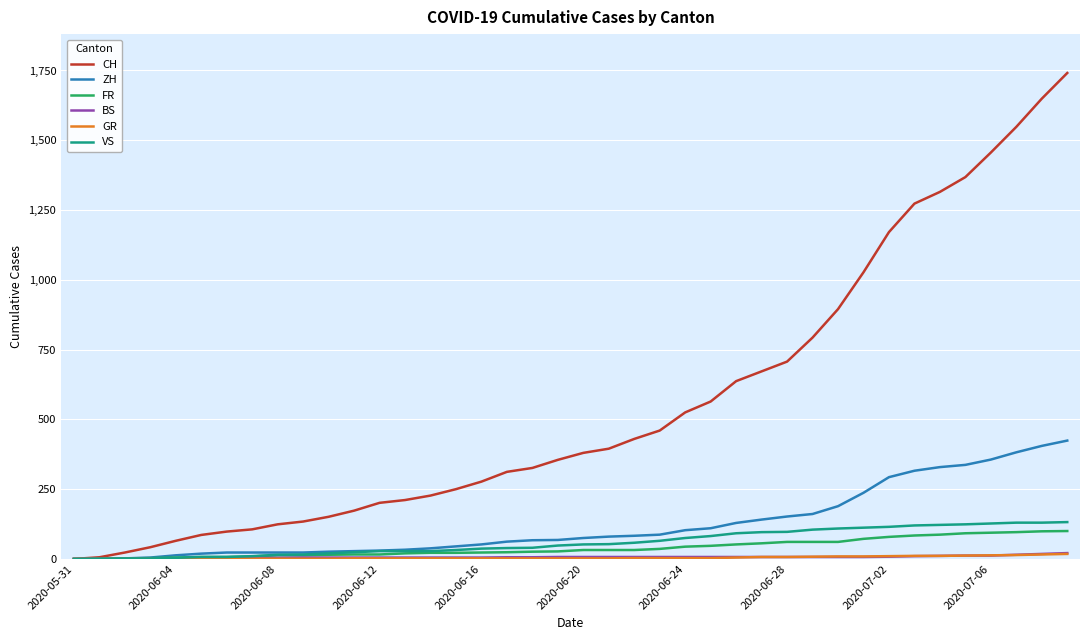

Which series has the widest spread of values?

CH